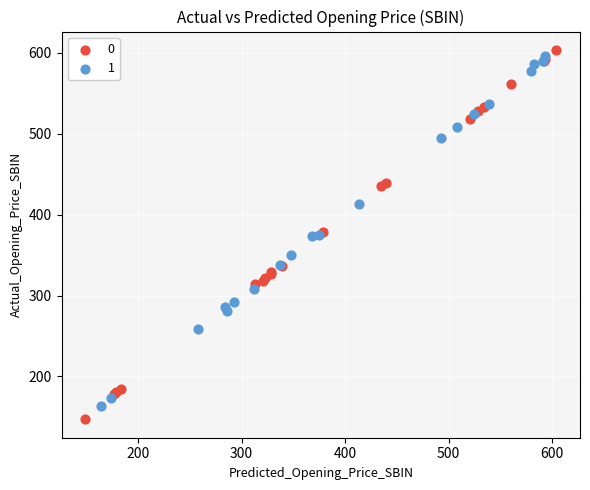

Which series reaches the minimum Y coordinate?

0